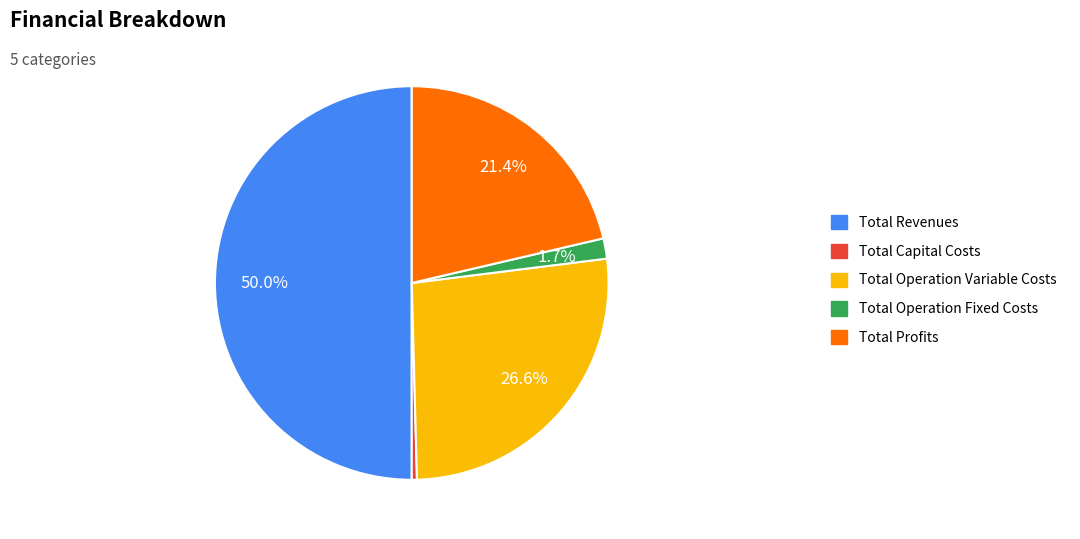

To the nearest percent, what is the average slice percentage?

20%